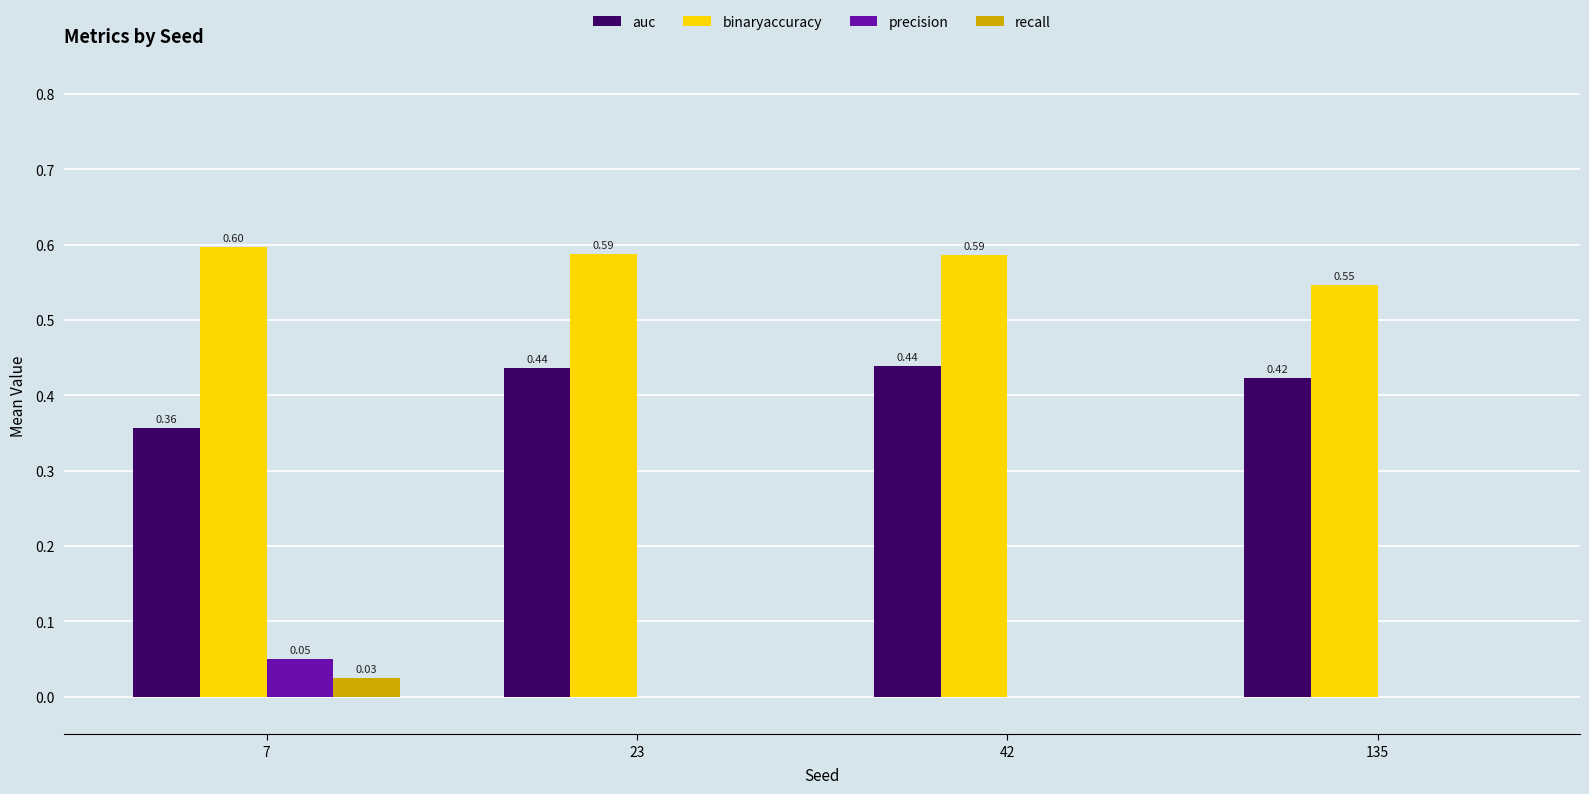

Are the bars grouped side by side (vs. stacked)?

Yes